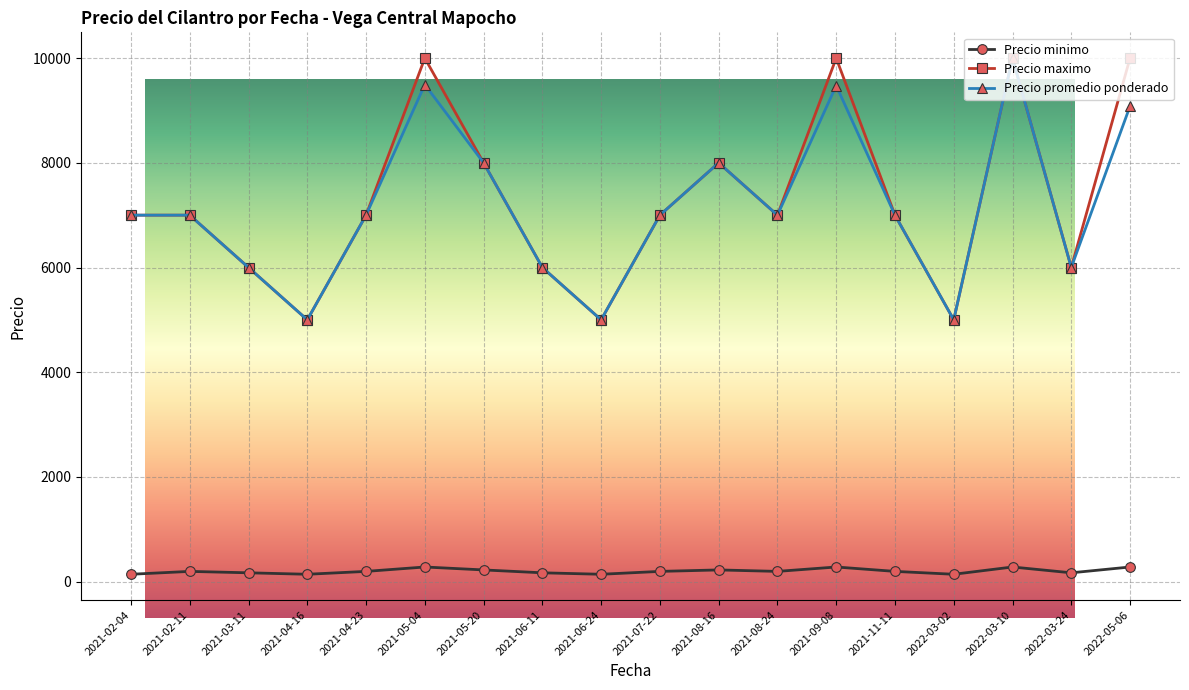

What is the minimum value for Precio promedio ponderado?

5000